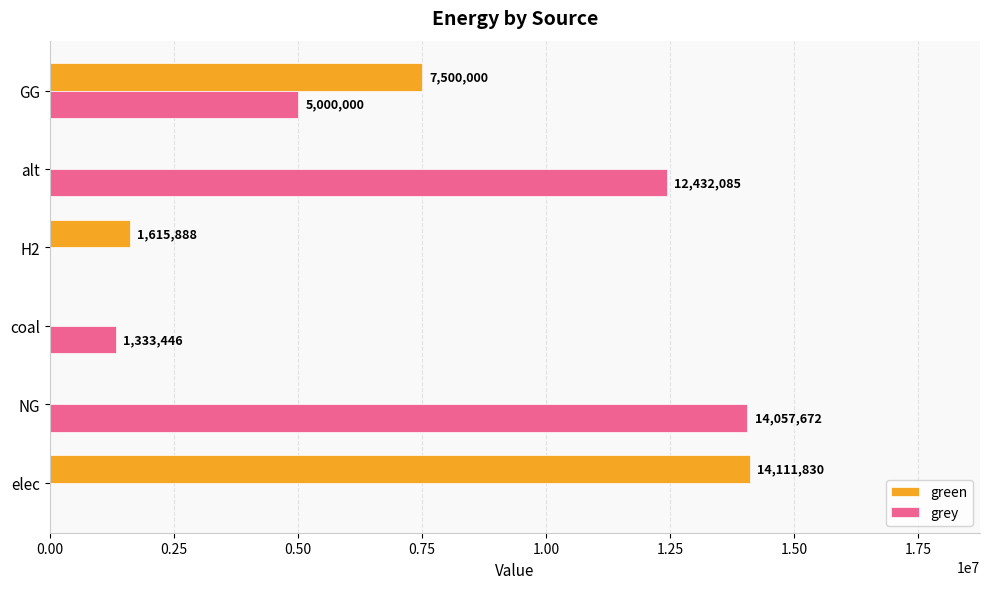

What is the sum of the green values at coal and GG?

7500000.0